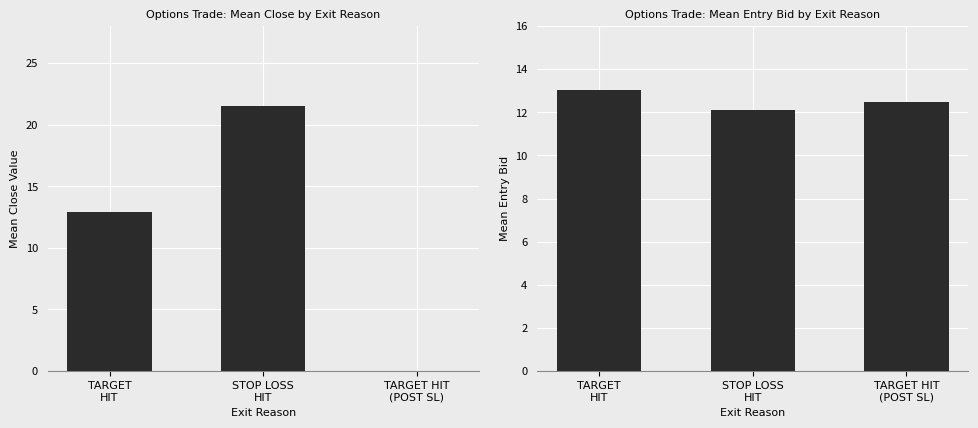

What is the difference between the Mean Close Value values at TARGET
HIT and TARGET HIT
(POST SL)?

12.9